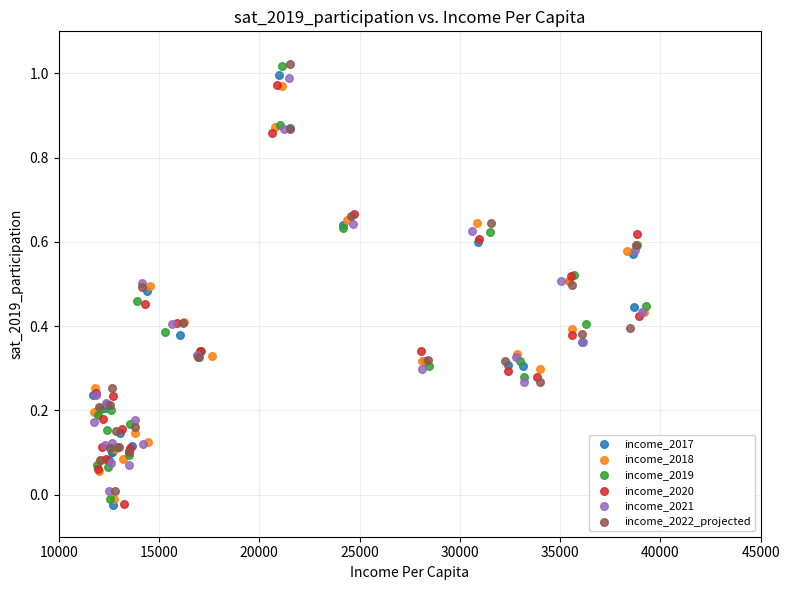

What are all the series names shown in the legend?

income_2017, income_2018, income_2019, income_2020, income_2021, income_2022_projected